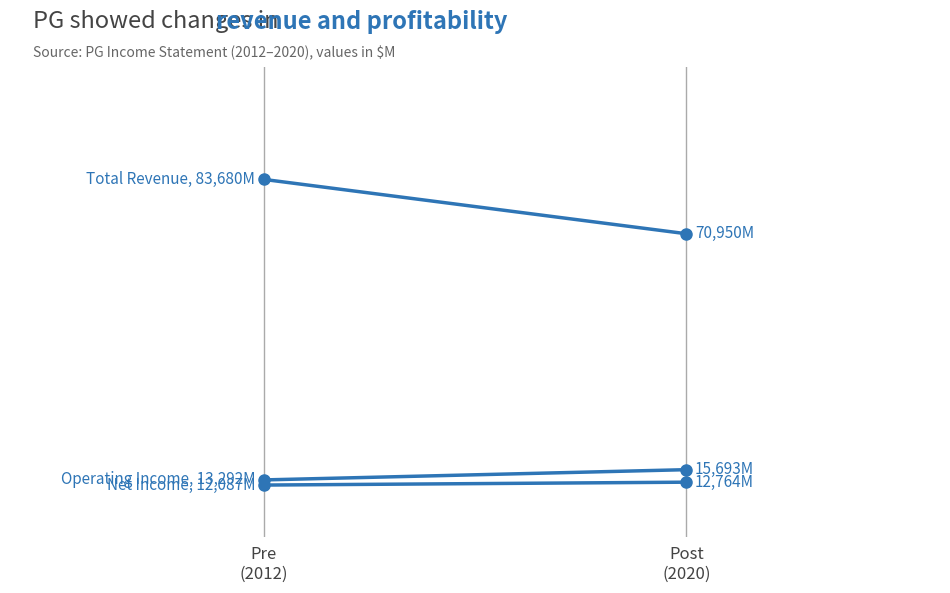

At Pre
(2012), list the series in order from largest to smallest.

Total Revenue, Operating Income, Net Income